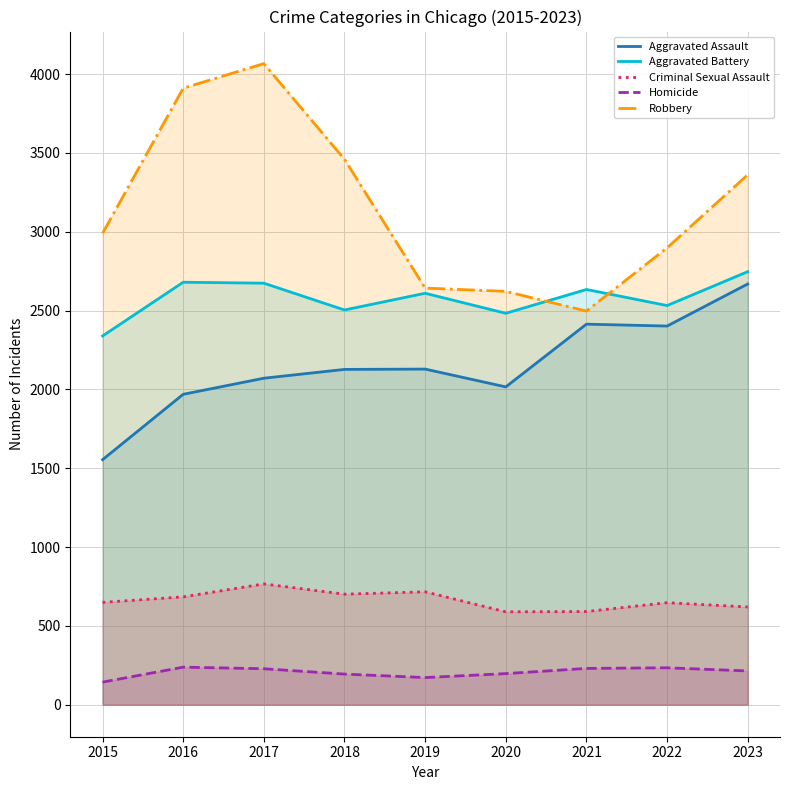

What value does the Homicide series have at 2015, to the nearest 5?

145